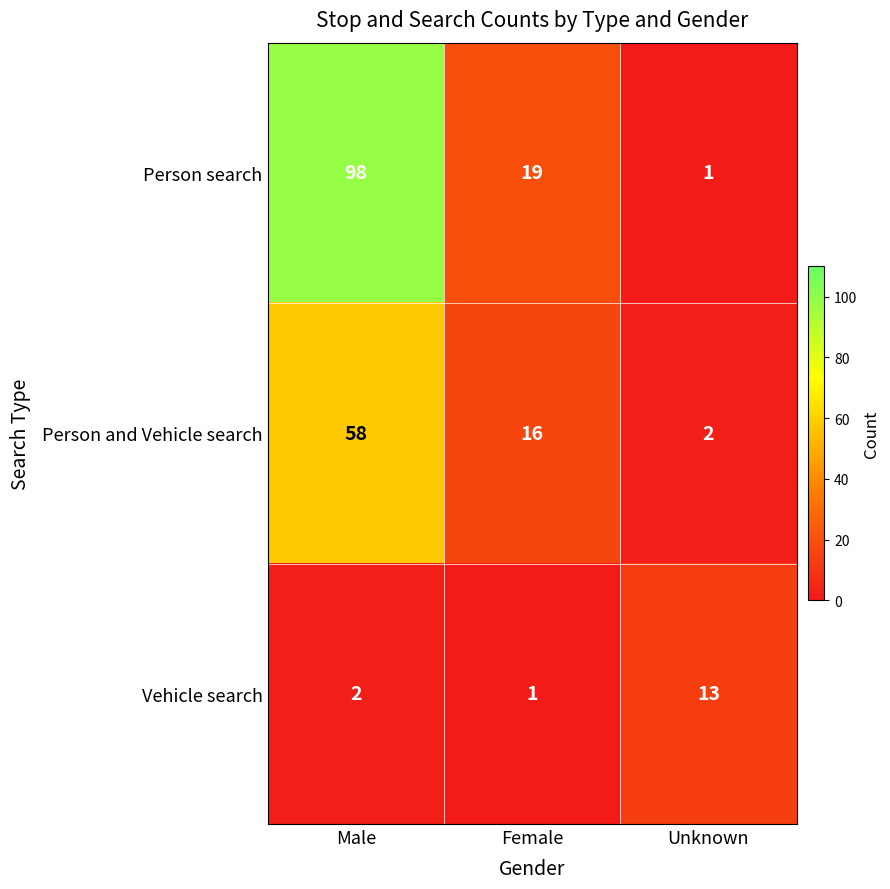

At how many categories does at least one series exceed 45?

1